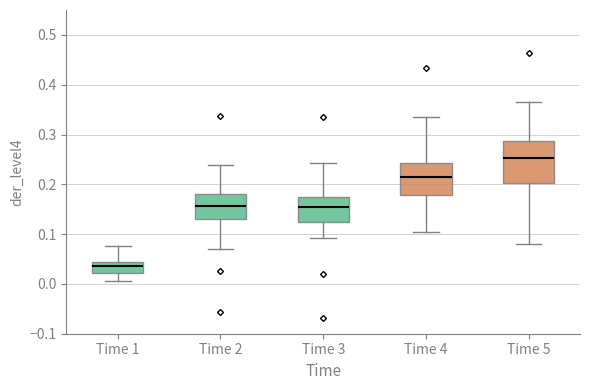

Reading left to right, read every box against the y-axis: the position of its median line, the range the box covers, and the ends of its whiskers. The values are not printed on the chart, so give them approximately, as read against the axis.

Time 1: median 0.04 (inside the box), box 0.02 to 0.04, whiskers 0.01 to 0.08
Time 2: median 0.16, box 0.13 to 0.18, whiskers 0.07 to 0.24
Time 3: median 0.15, box 0.13 to 0.17, whiskers 0.09 to 0.24
Time 4: median 0.21, box 0.18 to 0.24, whiskers 0.11 to 0.34
Time 5: median 0.25, box 0.20 to 0.29, whiskers 0.08 to 0.37